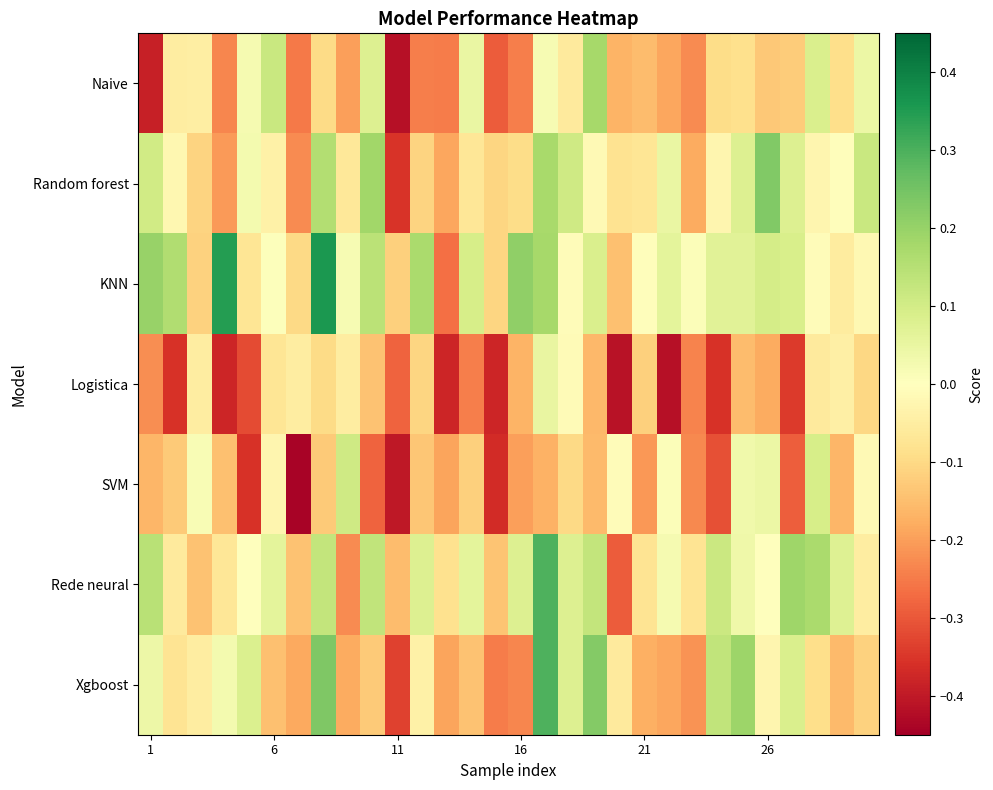

How many data points does each series have?

30